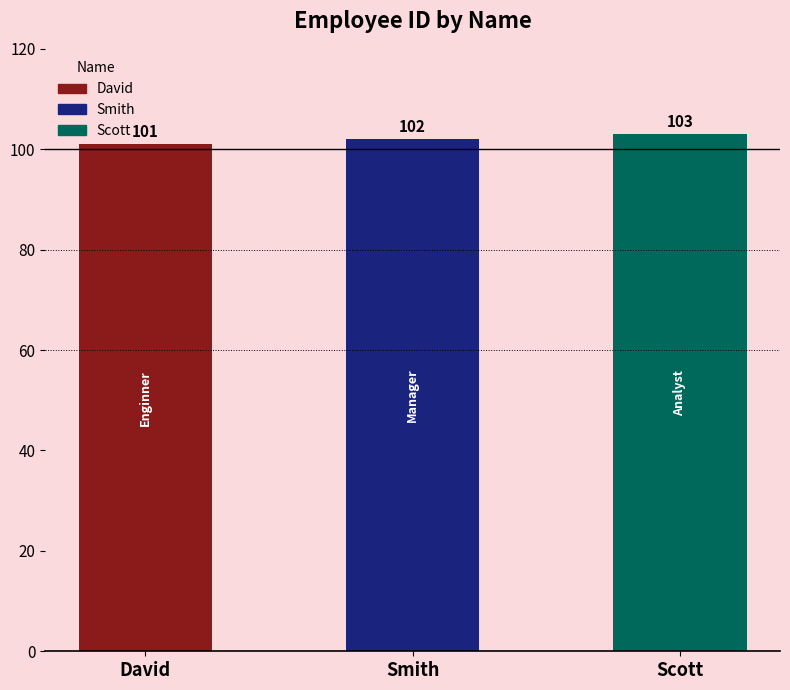

Reading left to right, transcribe all the data shown in this chart.

101	102	103